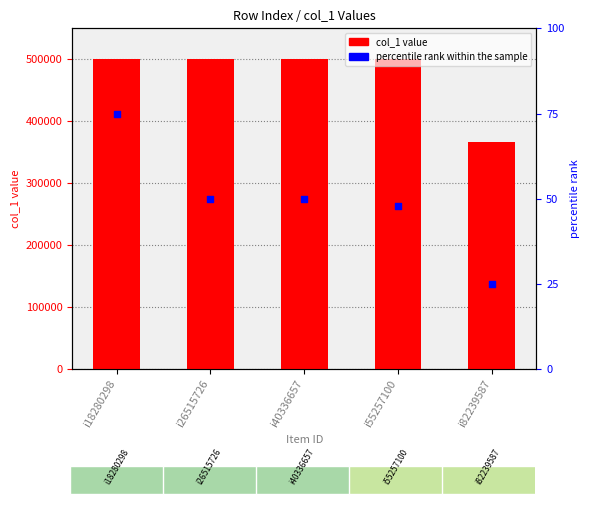

Is the value of col_1 at i82239587 greater than the value of percentile rank within the sample at i55257100?

Yes